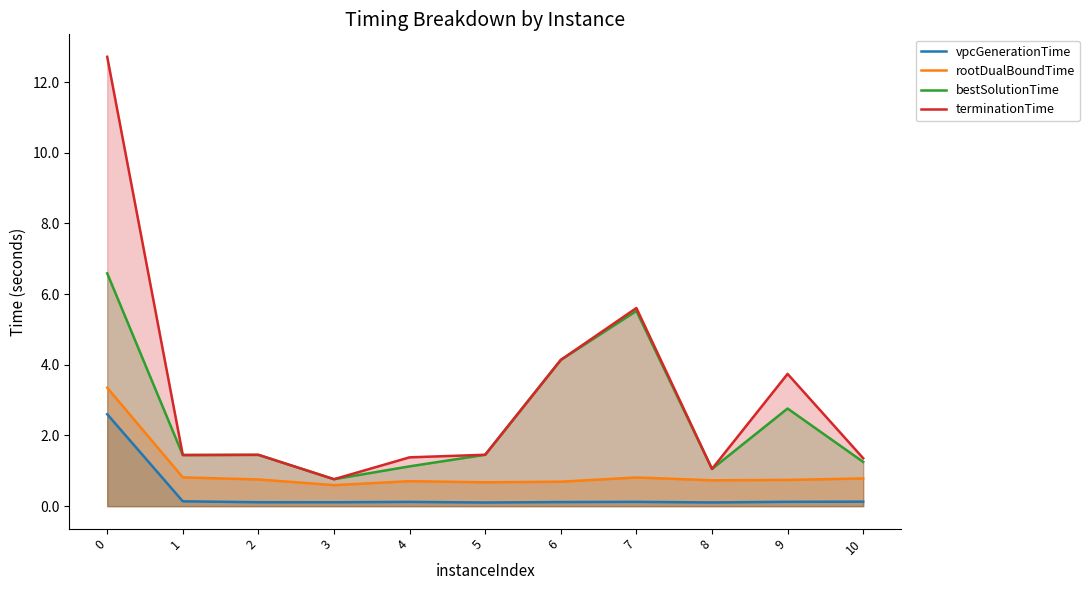

In terminationTime, how many points are higher than both neighbors (excluding endpoints)?

3